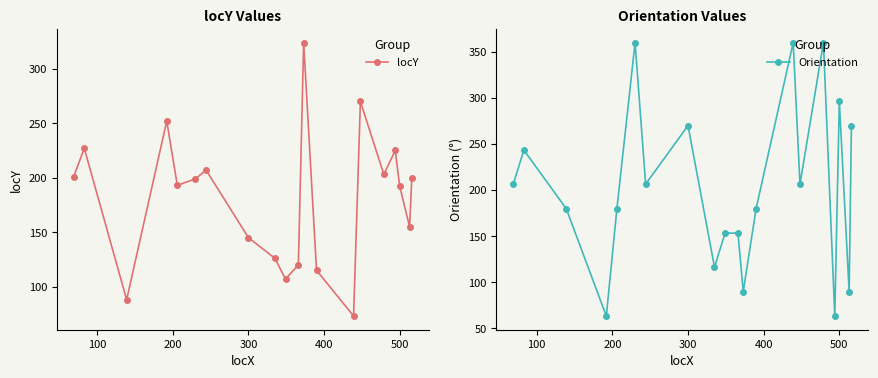

Which series ends up on top after the final intersection of locY and Orientation?

Orientation